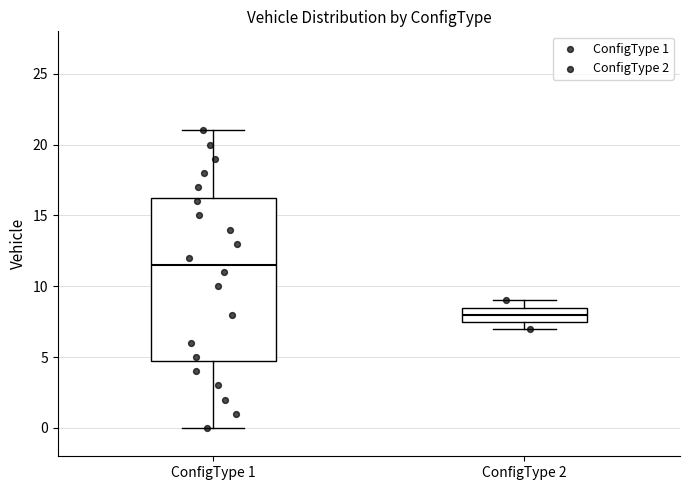

Where does the median line of the box for ConfigType 1 sit on the y-axis? The values are not printed on the chart, so give them approximately, as read against the axis.

11.5